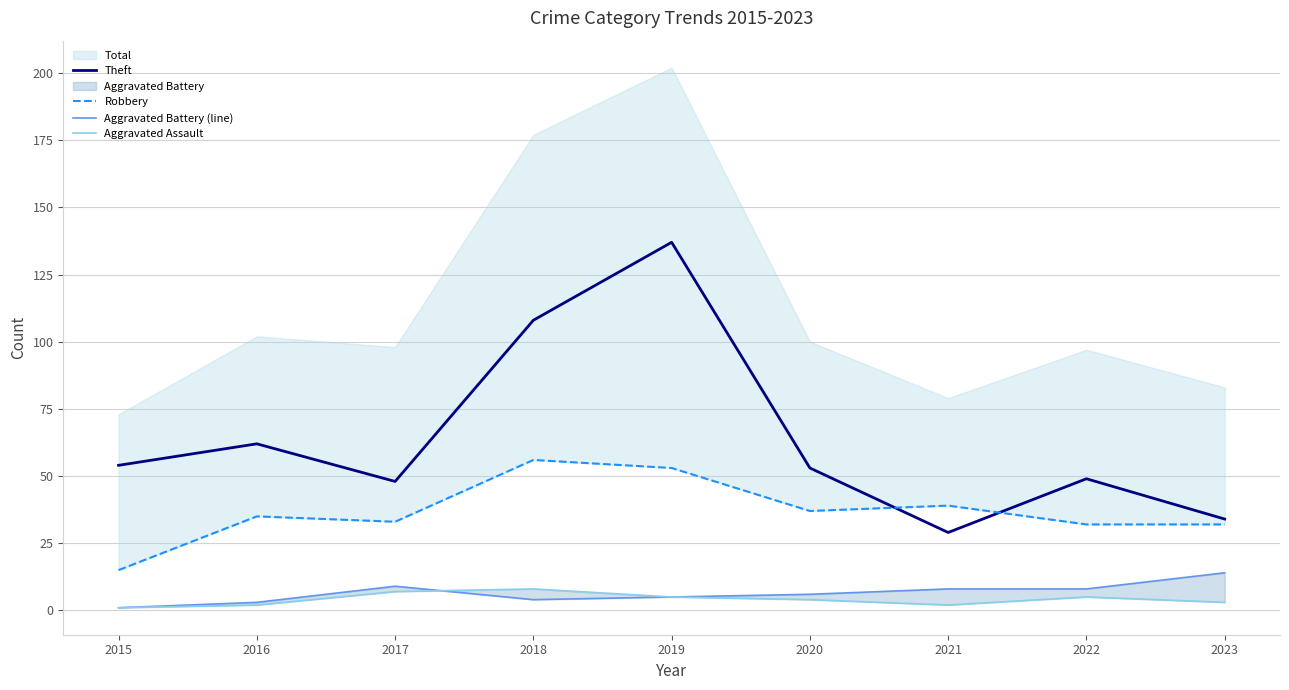

In Robbery, how many points are higher than both neighbors (excluding endpoints)?

3